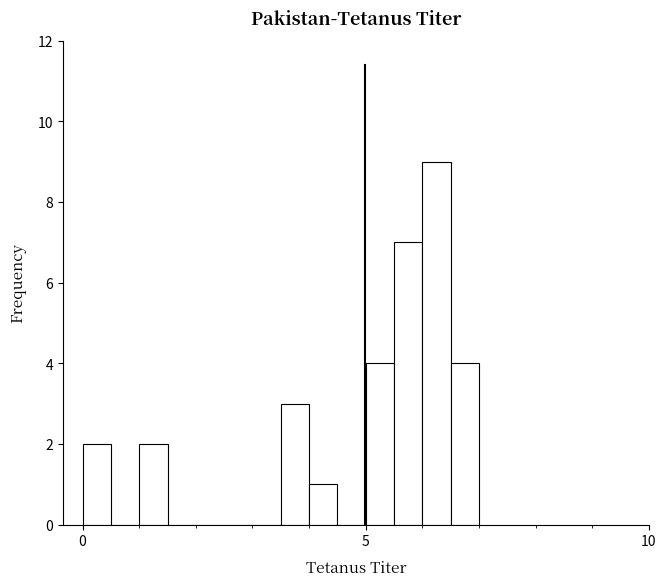

Around what value on the x-axis is the tallest bar? Give the approximate position of its centre, as read against the axis.

6.5